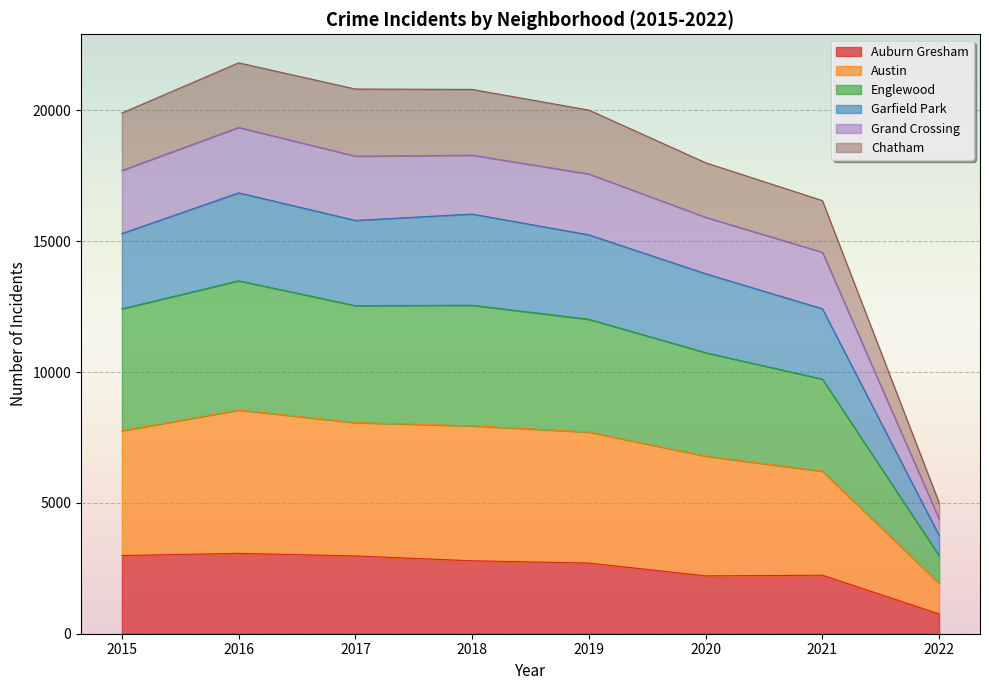

In Grand Crossing, how many points are higher than both neighbors (excluding endpoints)?

2